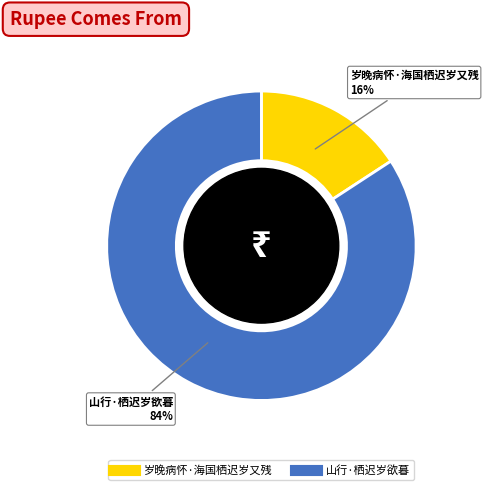

Between 岁晚病怀·海国栖迟岁又残 and 山行·栖迟岁欲暮, which is larger?

山行·栖迟岁欲暮